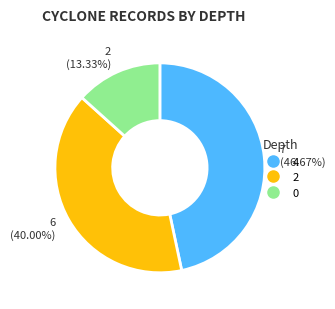

Is there any slice that represents more than half of the pie?

No